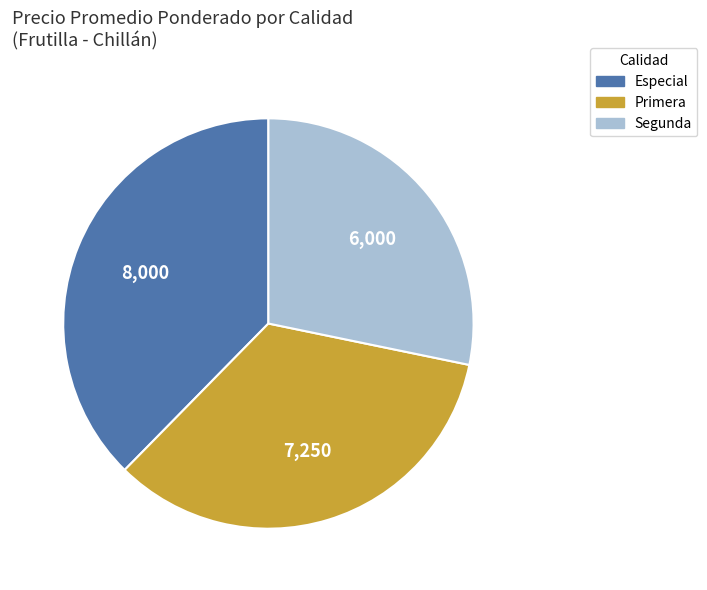

Rank the categories by value from highest to lowest.

Especial, Primera, Segunda